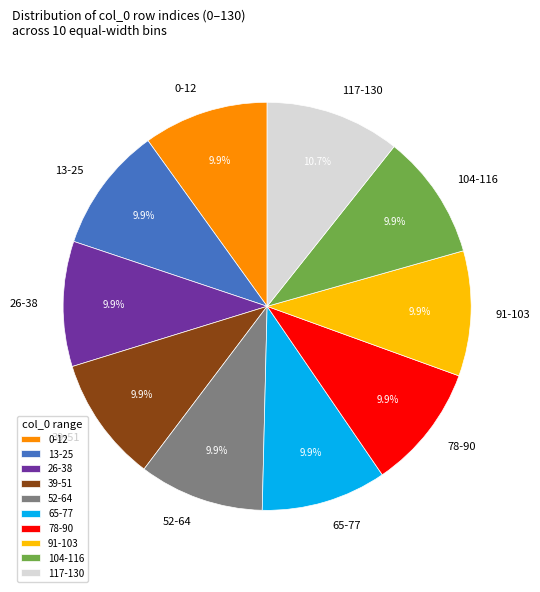

Approximately how many times larger is the value at 13-25 compared to 65-77?

1.0